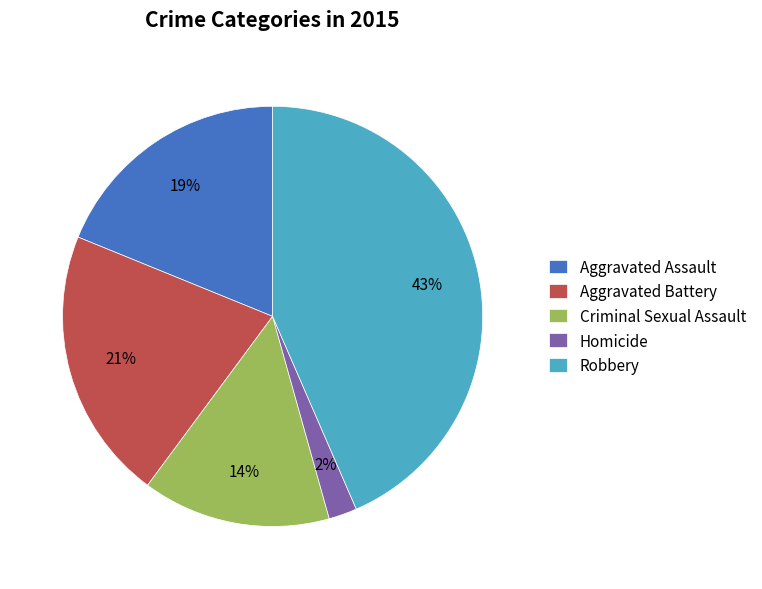

True or false: Criminal Sexual Assault accounts for 27% of the total.

False